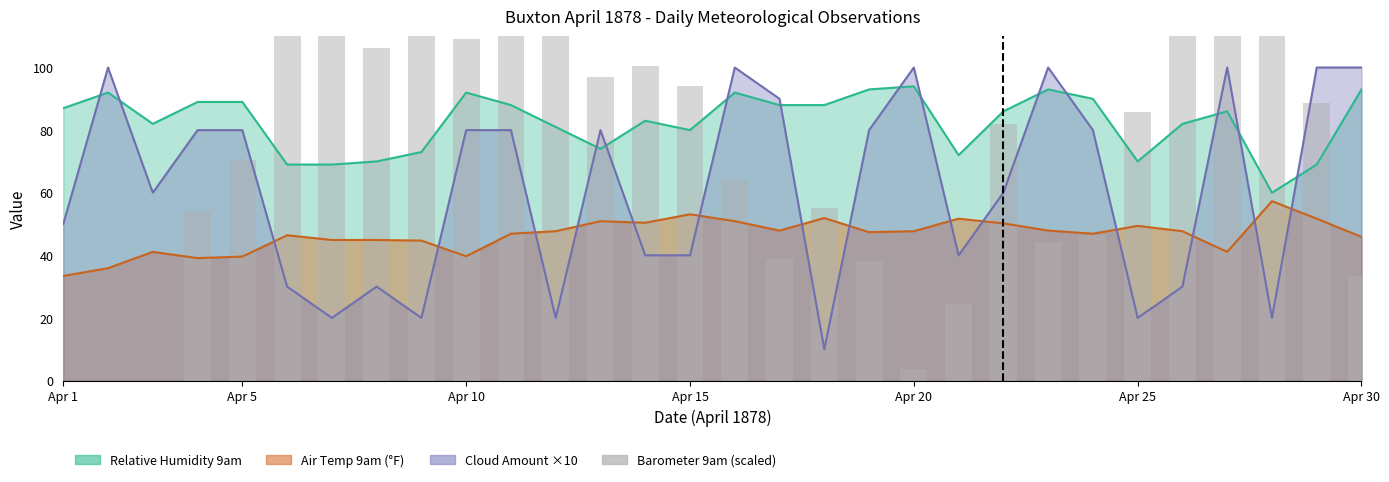

Does the chart contain any negative values?

No